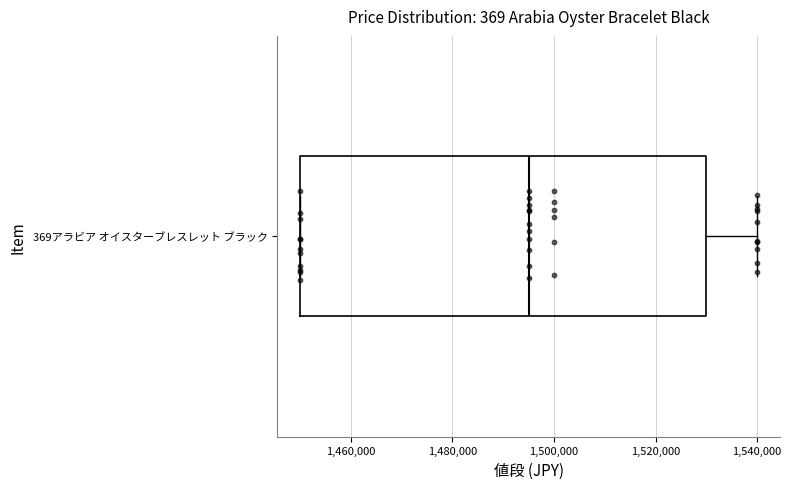

Where is the right edge of the box for 369アラビア オイスターブレスレット ブラック on the x-axis? The values are not printed on the chart, so give them approximately, as read against the axis.

1530000